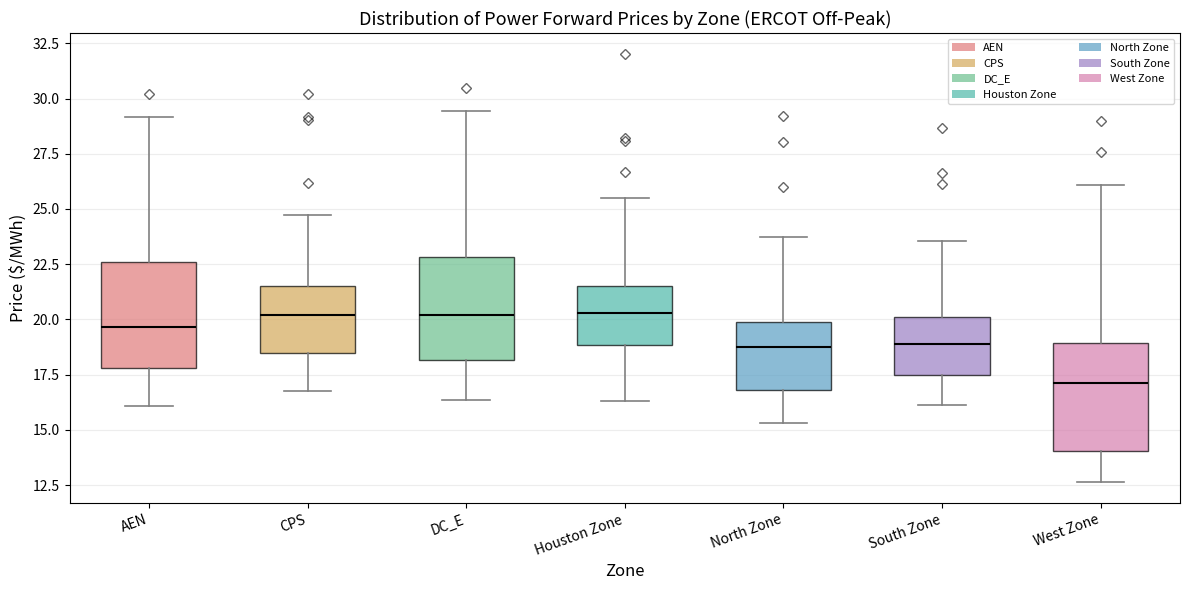

Reading left to right, read every box against the y-axis: the position of its median line, the range the box covers, and the ends of its whiskers. The values are not printed on the chart, so give them approximately, as read against the axis.

AEN: median 19.5, box 18.0 to 22.5, whiskers 16.0 to 29.0
CPS: median 20.0, box 18.5 to 21.5, whiskers 17.0 to 24.5
DC_E: median 20.0, box 18.0 to 23.0, whiskers 16.5 to 29.5
Houston Zone: median 20.5, box 19.0 to 21.5, whiskers 16.5 to 25.5
North Zone: median 18.5, box 17.0 to 20.0, whiskers 15.5 to 23.5
South Zone: median 19.0, box 17.5 to 20.0, whiskers 16.0 to 23.5
West Zone: median 17.0, box 14.0 to 19.0, whiskers 12.5 to 26.0